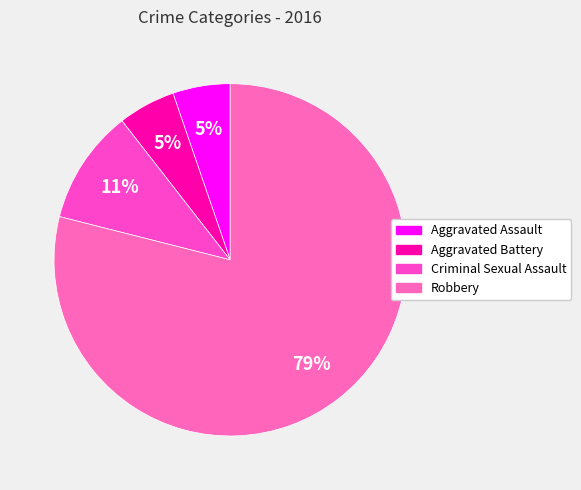

Approximately how many times larger is the value at Robbery compared to Criminal Sexual Assault?

7.5